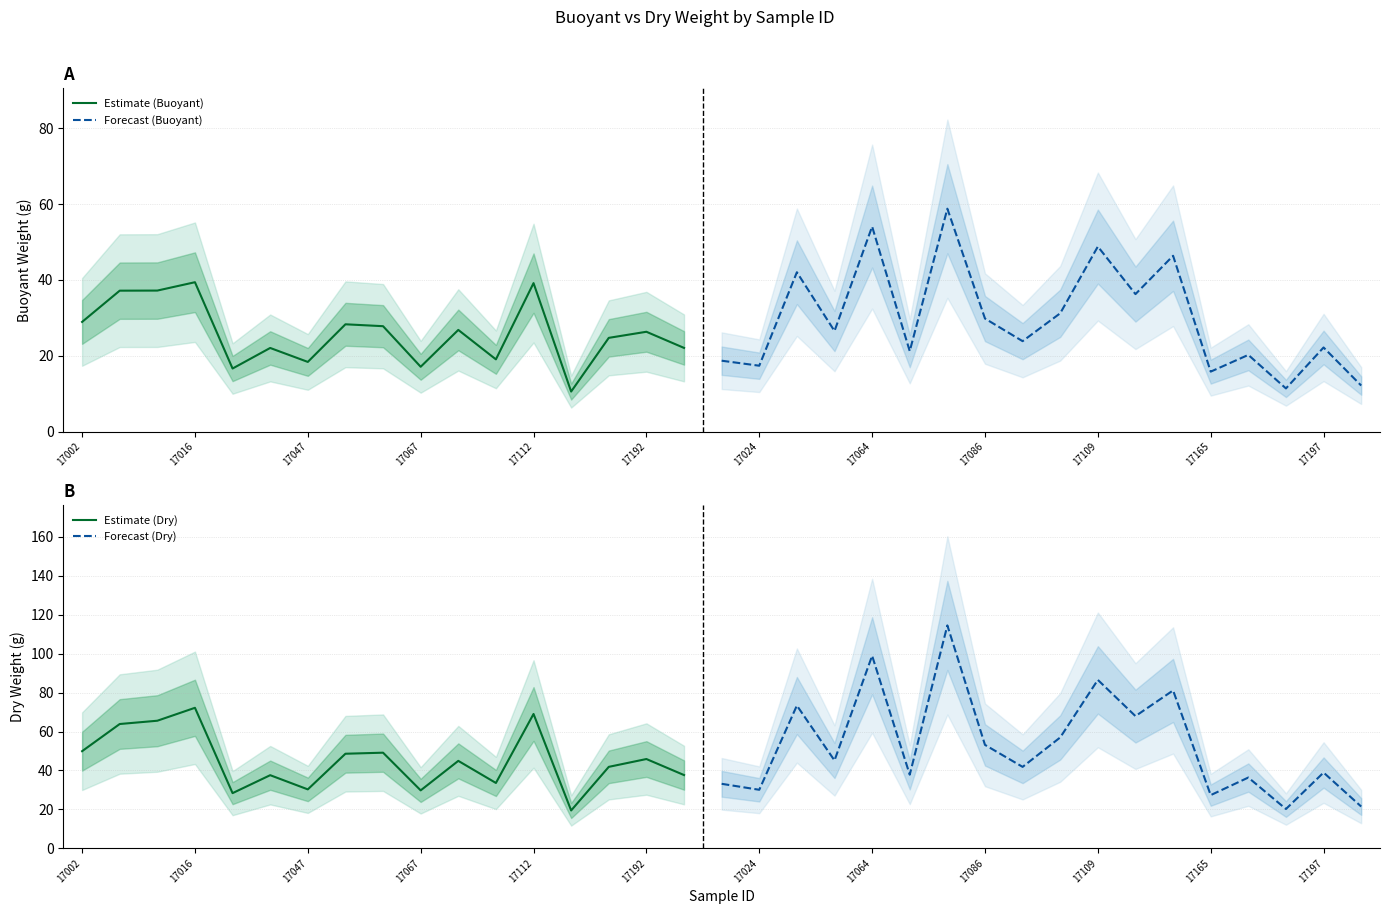

How many values in the Dry series are below 44?

17